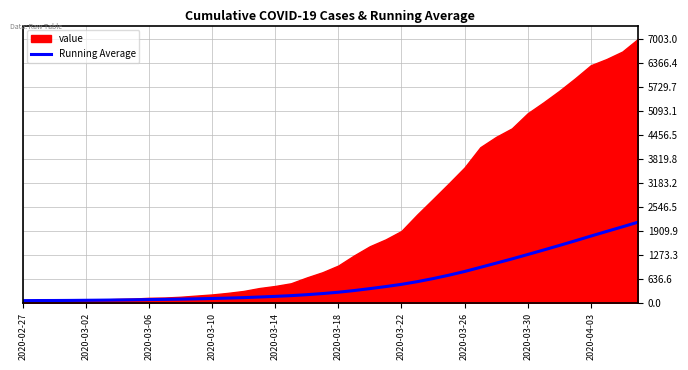

What is the highest value of the Running Average series?

2143.5